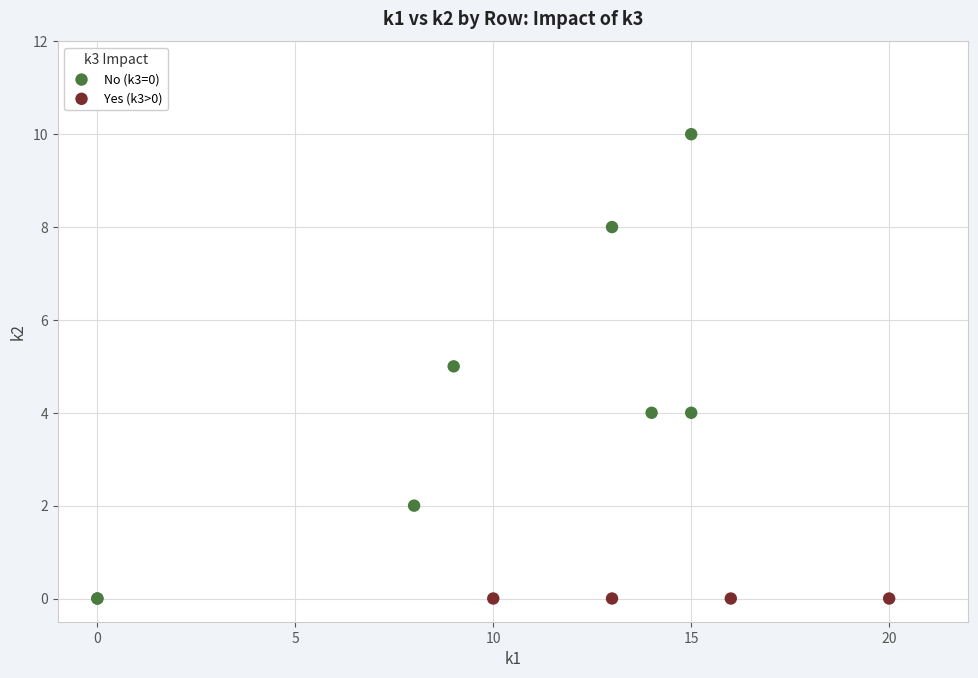

Which series reaches the maximum Y coordinate?

No (k3=0)